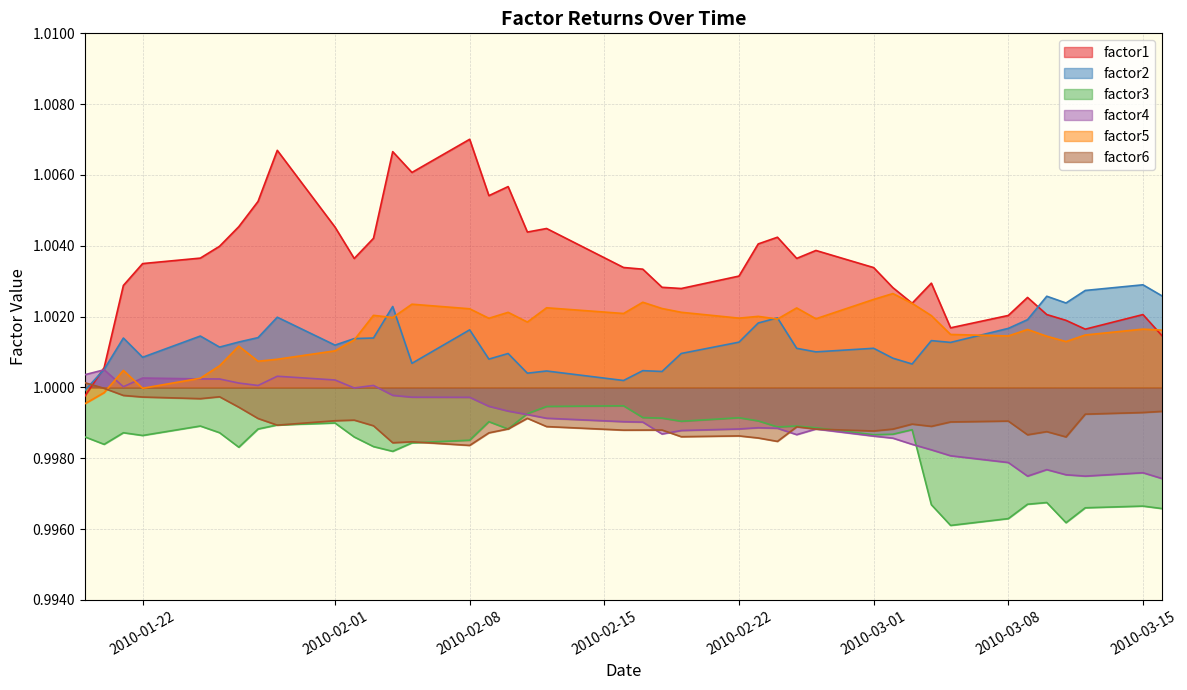

Which series has the largest total across all categories?

factor1